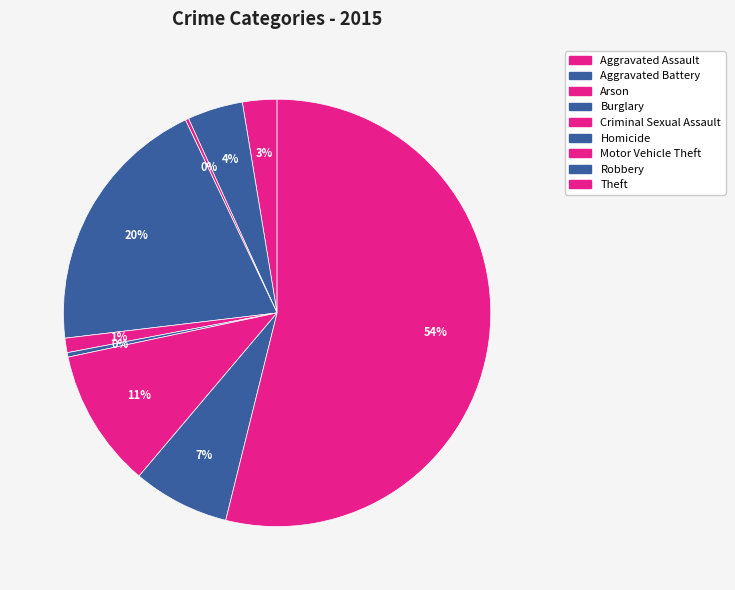

The Aggravated Assault slice represents 3% of the pie. True or false?

True